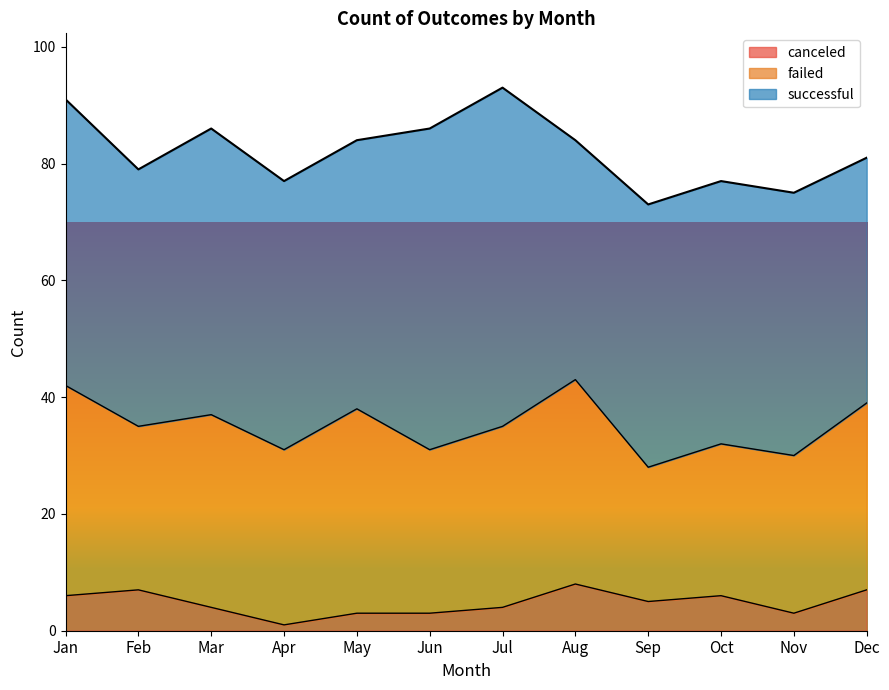

The failed series shows 36 at Jan. True or false?

True